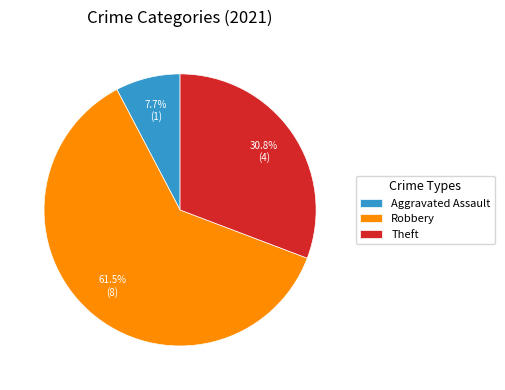

Which slice is the smallest?

Aggravated Assault